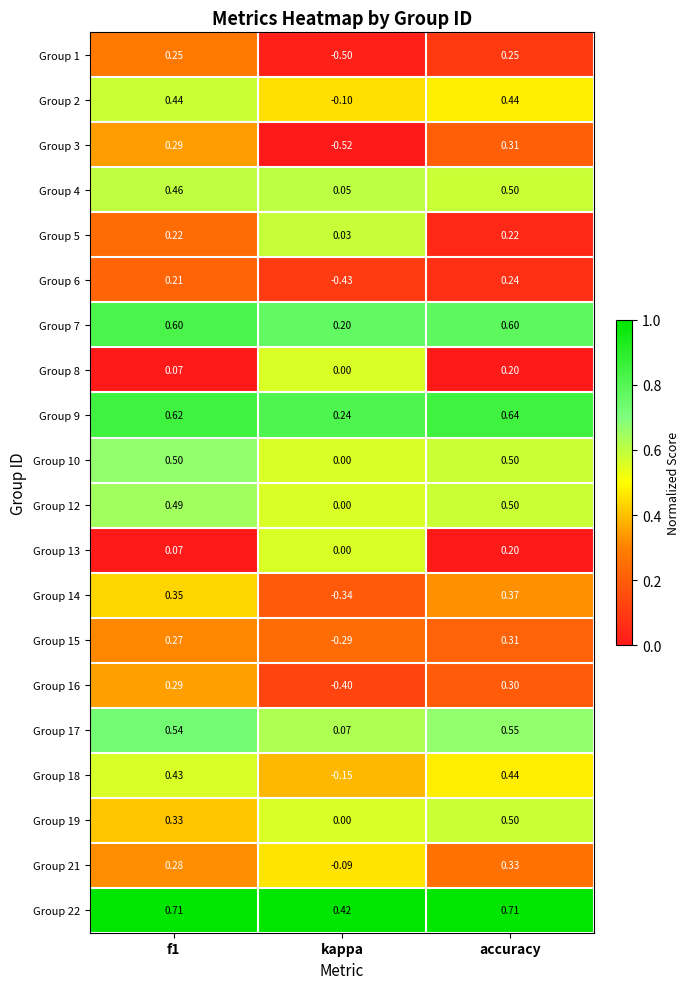

At which category is the sum across all series the highest?

accuracy